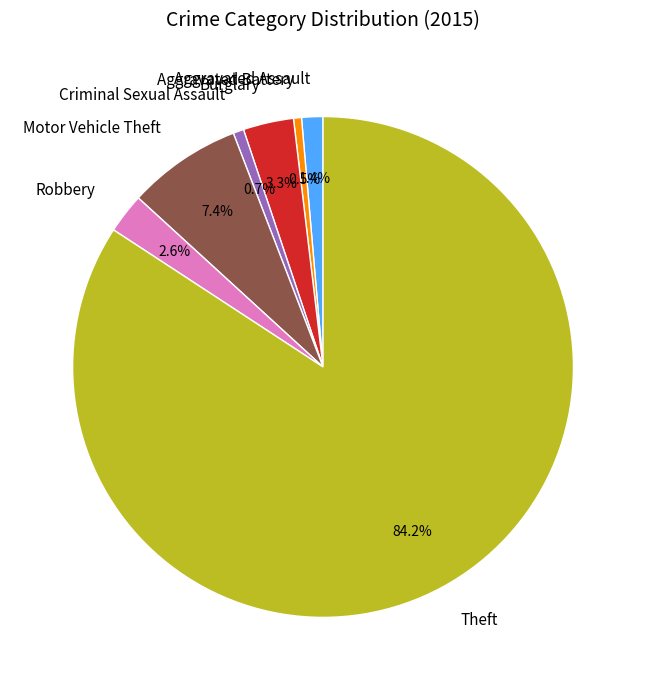

Count the number of slices in the pie.

7